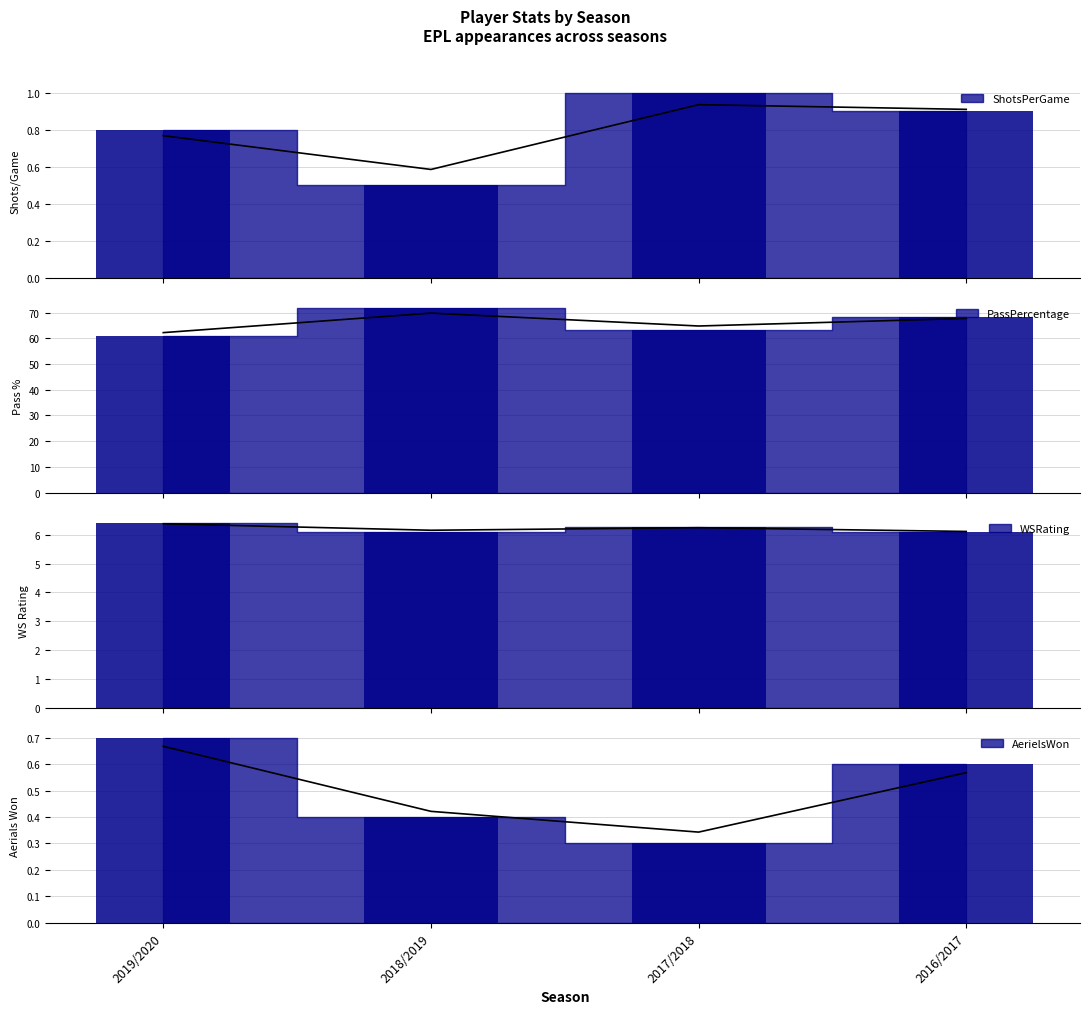

What is the label of the 1st bar from the left?

2019/2020